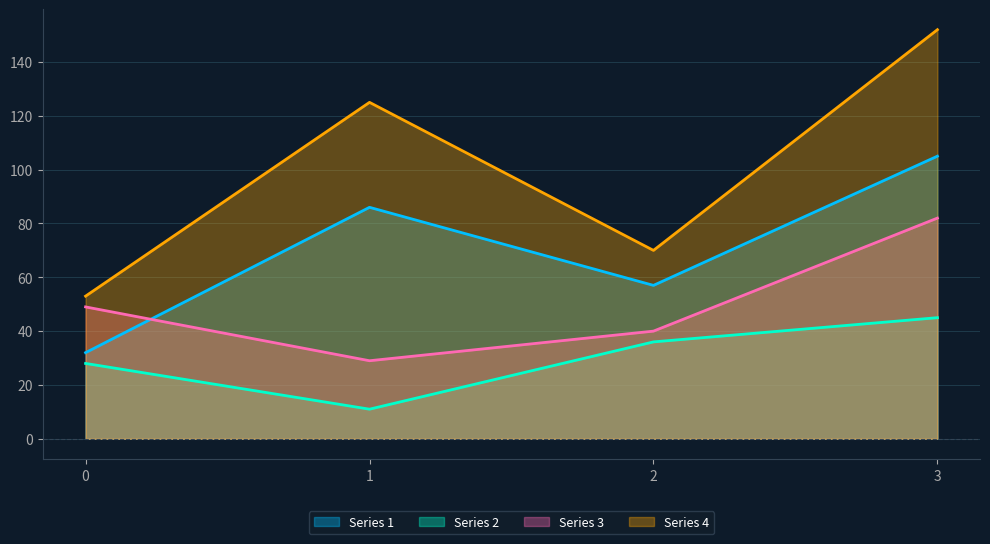

Between 2 and 1, which is larger?

1